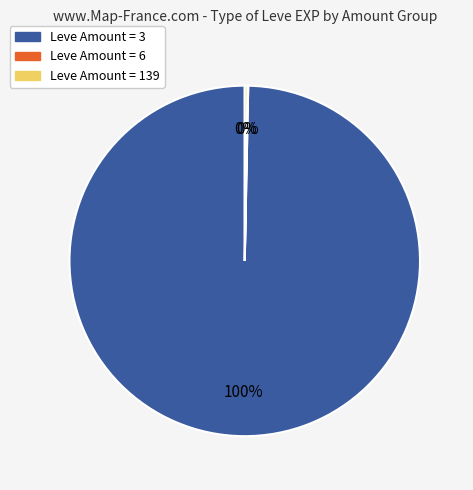

The Leve Amount = 3 slice represents 100% of the pie. True or false?

True